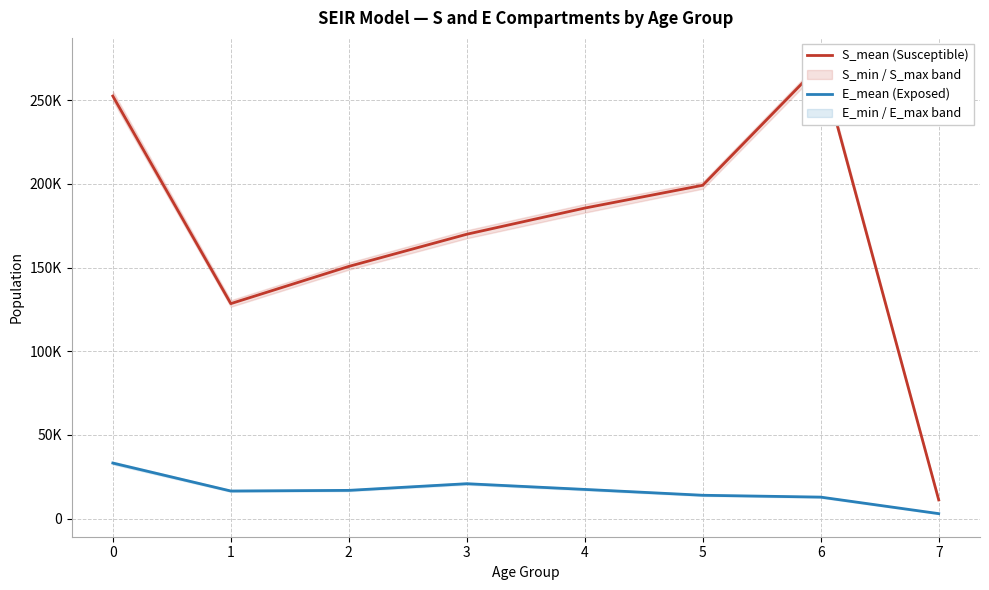

List the series in order of their overall mean, highest first.

S_mean (Susceptible), E_mean (Exposed)